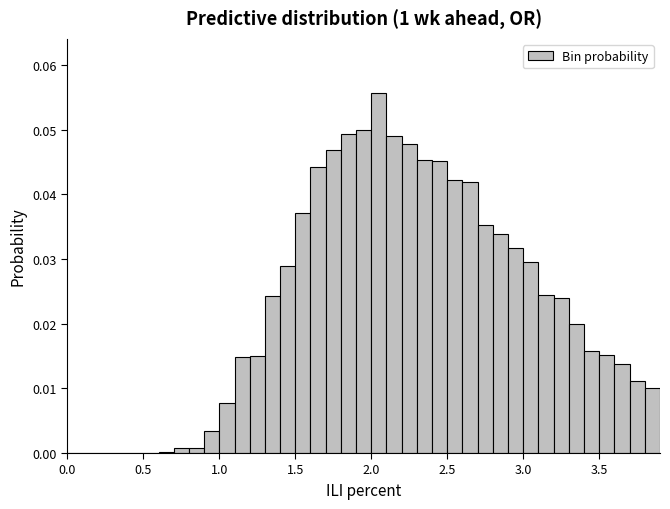

Around what value on the x-axis is the tallest bar? Give the approximate position of its centre, as read against the axis.

2.05